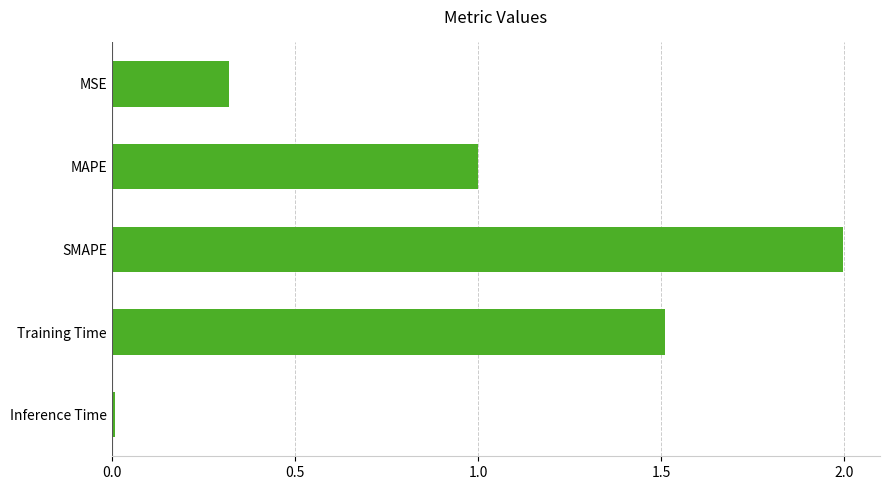

Does the chart contain stacked bars?

No